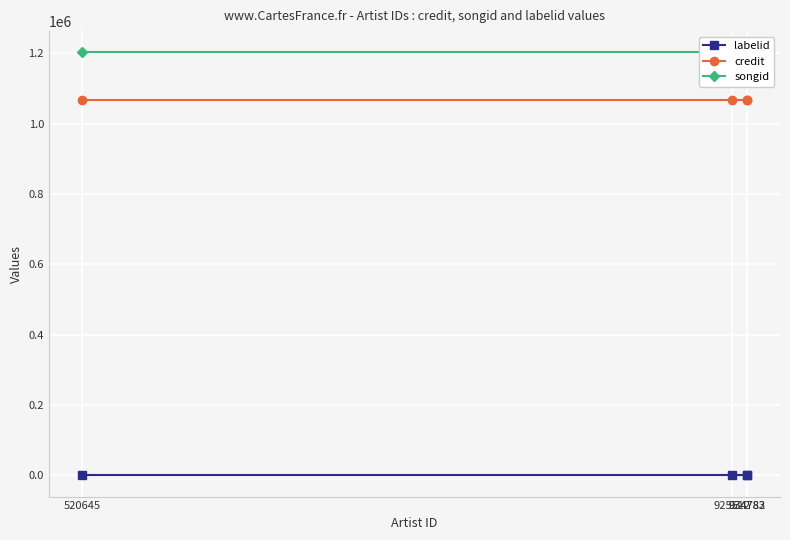

What is the difference between the highest and lowest values at 934783?

1203146